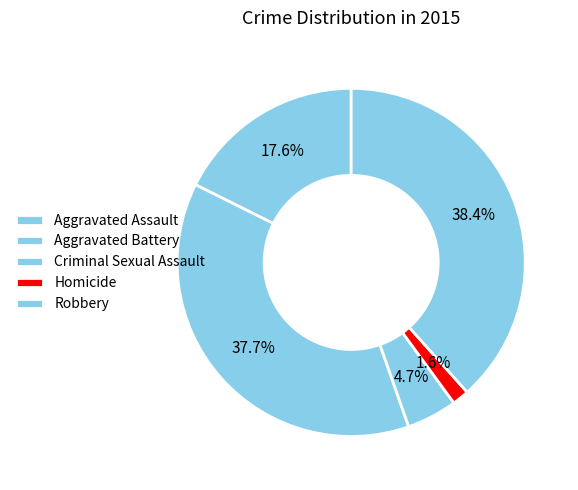

Rank the categories by value from lowest to highest.

Homicide, Criminal Sexual Assault, Aggravated Assault, Aggravated Battery, Robbery